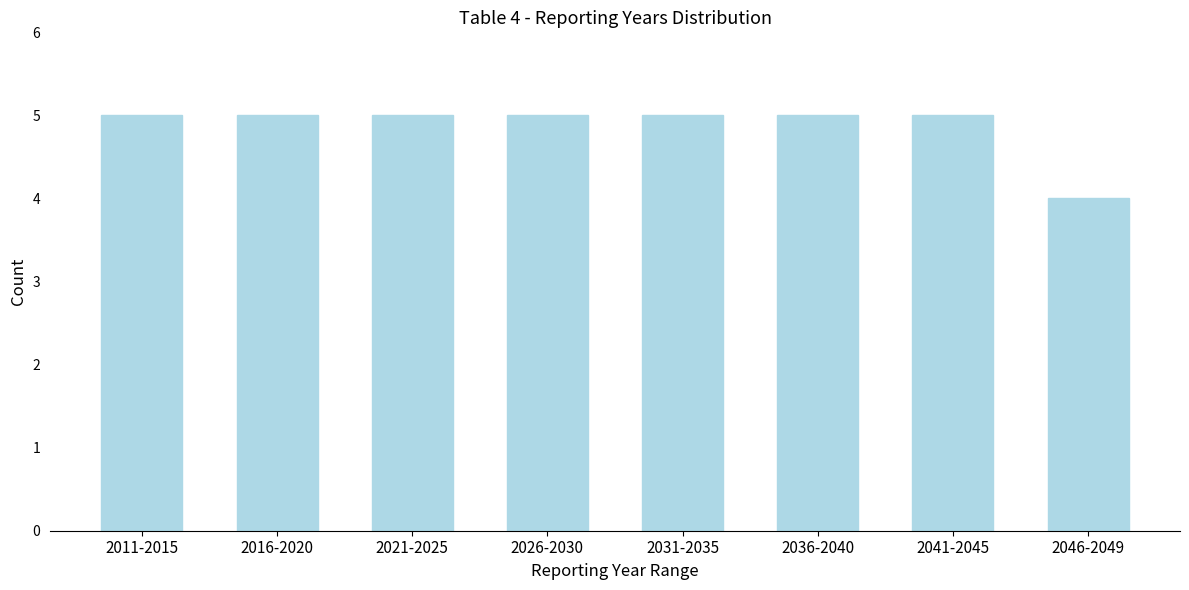

Reading left to right, extract all data points from this chart.

2011-2015=5	2016-2020=5	2021-2025=5	2026-2030=5	2031-2035=5	2036-2040=5	2041-2045=5	2046-2049=4